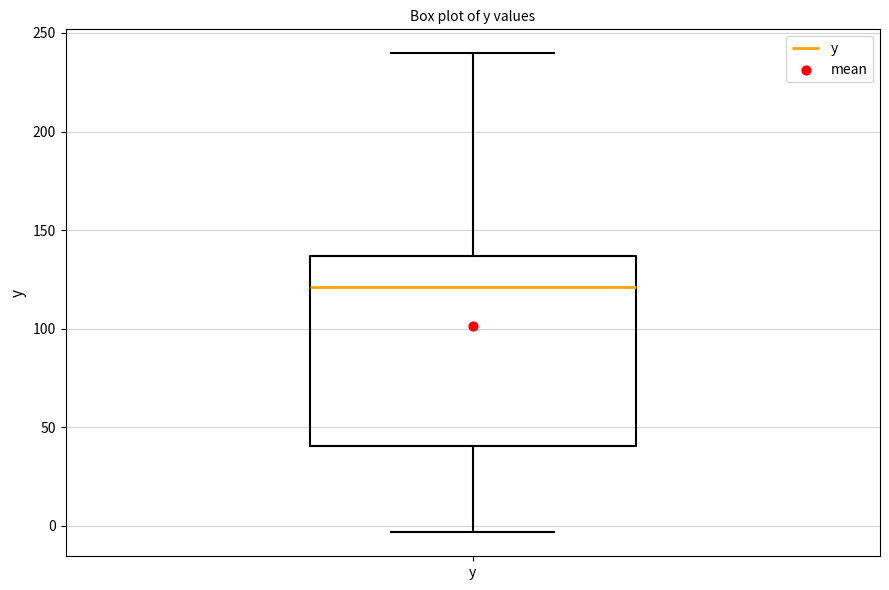

Where does the median line of the box for y sit on the y-axis? The values are not printed on the chart, so give them approximately, as read against the axis.

120